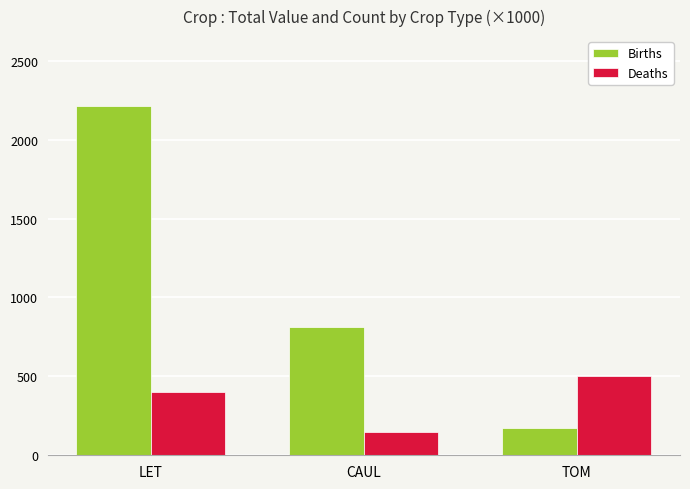

Is the value of Deaths at TOM greater than the value of Births at LET?

No